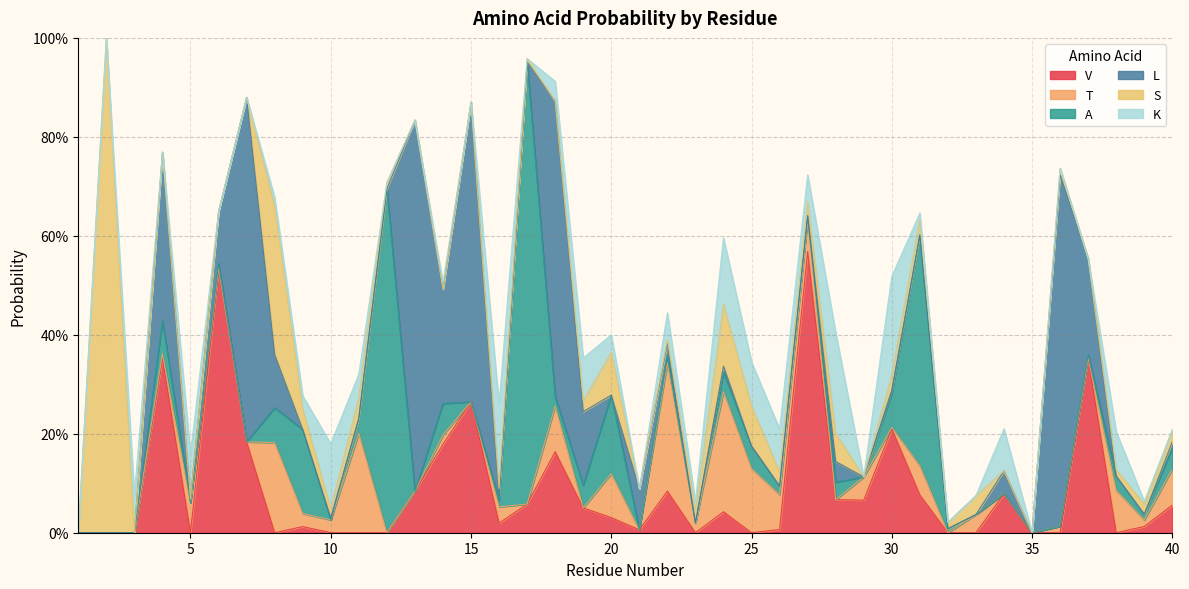

What is the value of the S point at the 2nd from the left?

1.0